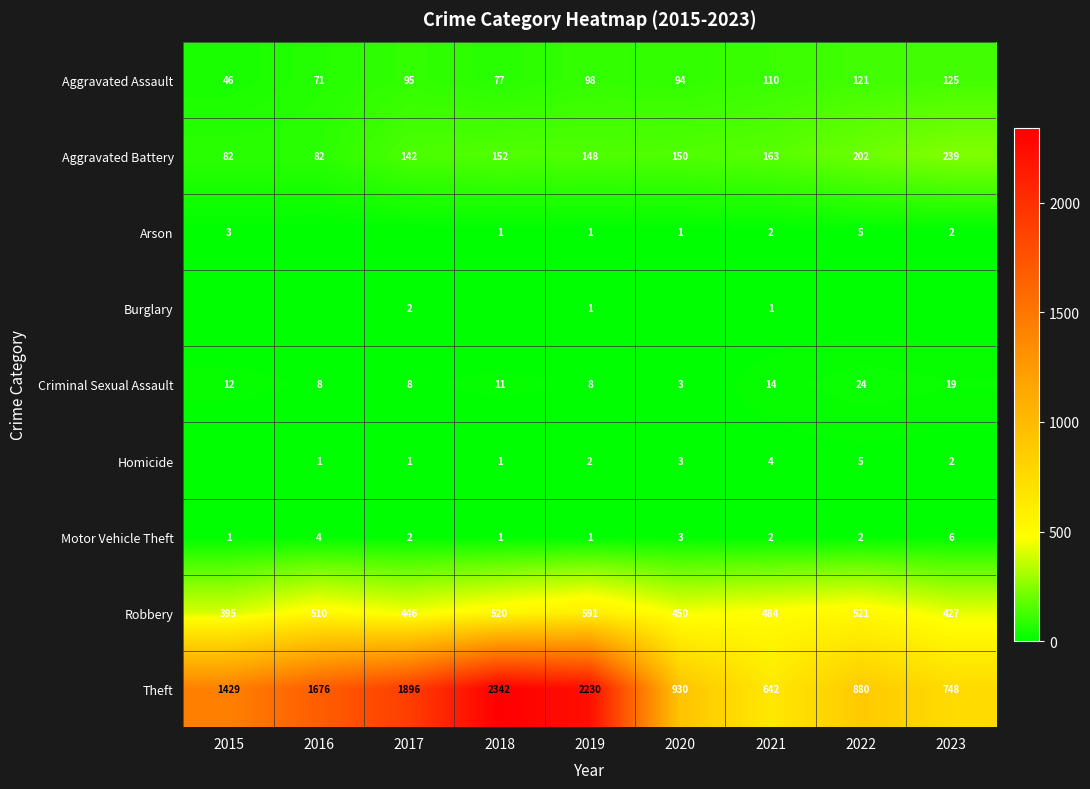

Is the value of Aggravated Battery at 2020 greater than the value of Theft at 2017?

No